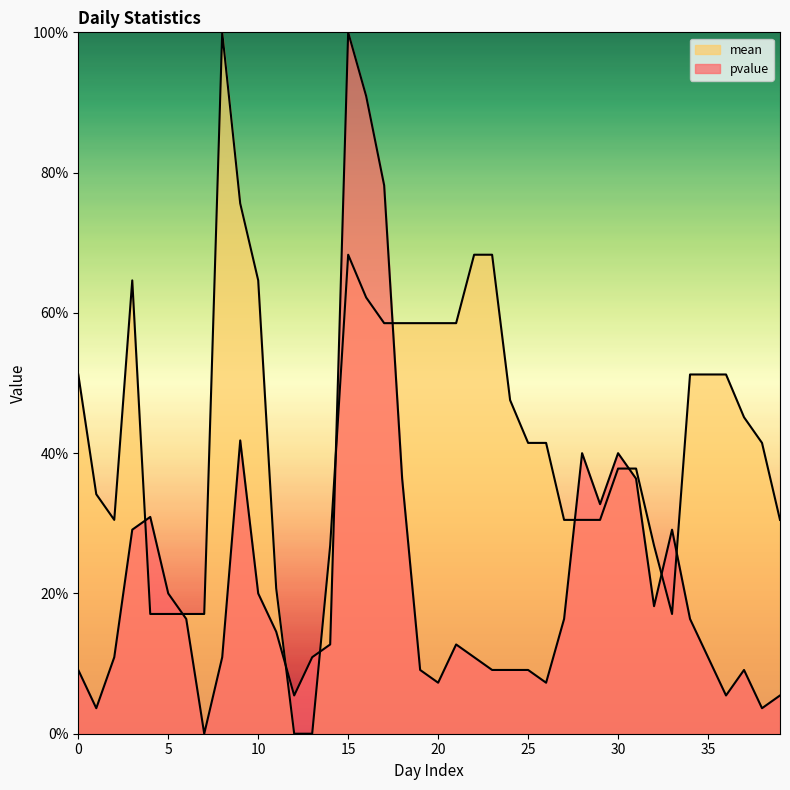

Rank the series at 1 from highest to lowest value.

mean, pvalue